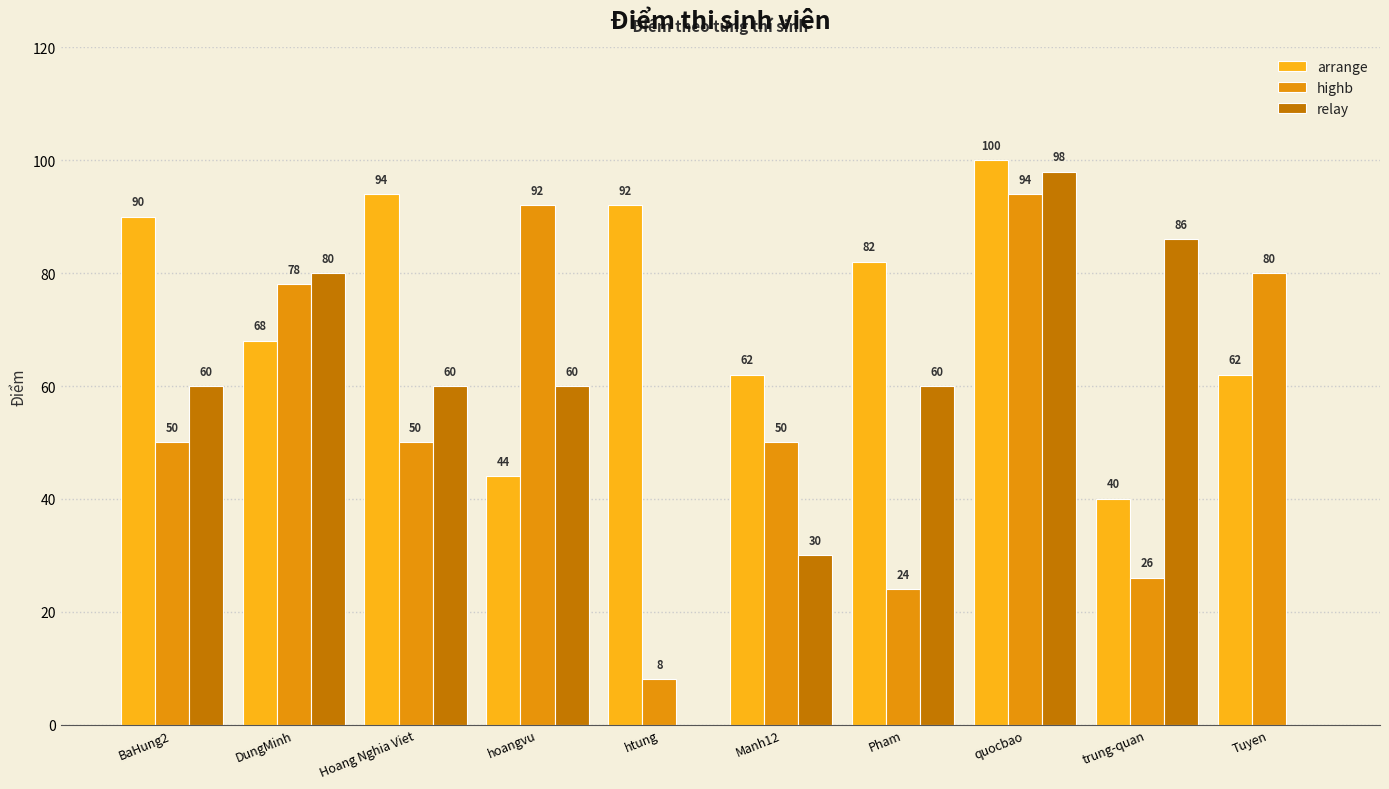

Which category has the highest value in the highb series?

quocbao